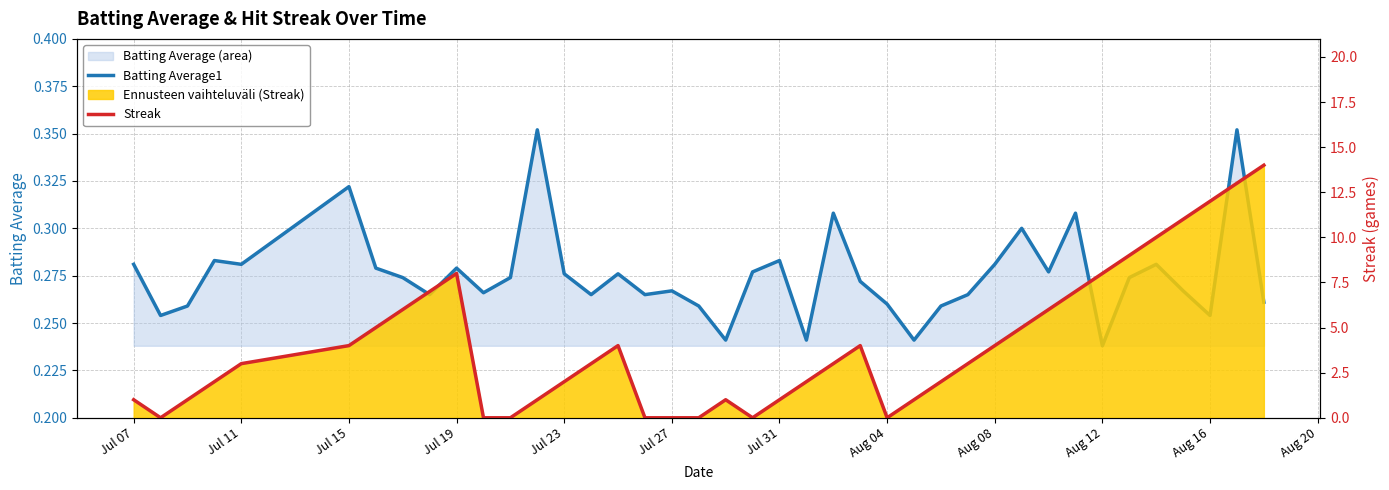

How many distinct data groups are displayed?

2